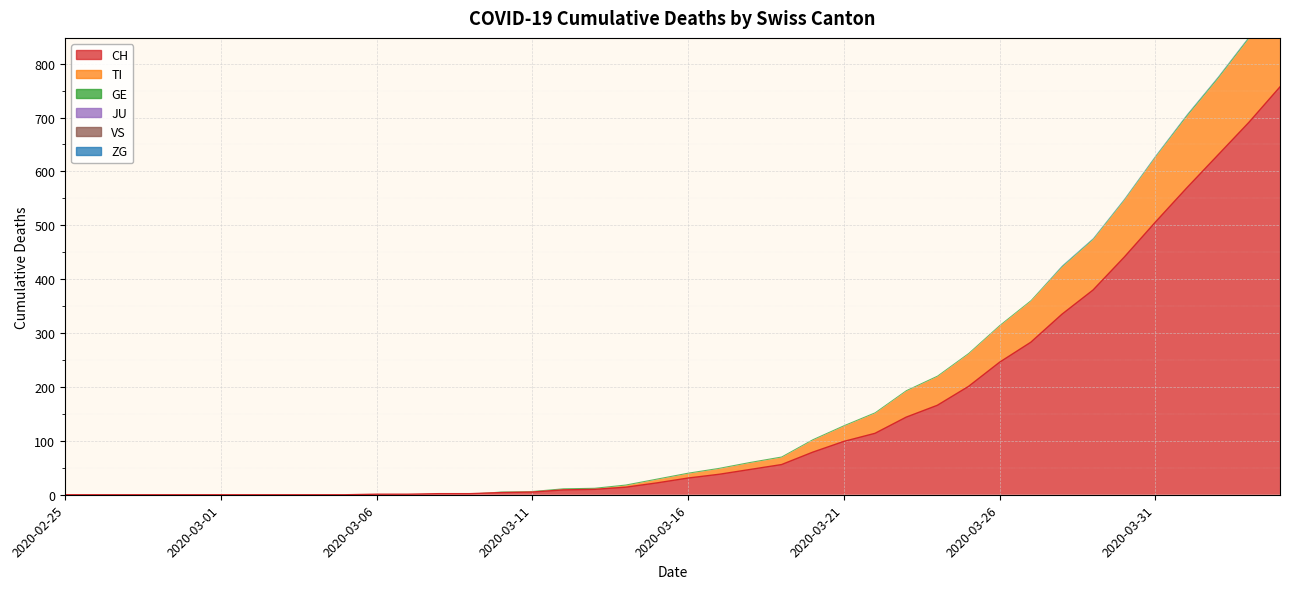

Which category has the highest value across all series?

2020-04-04